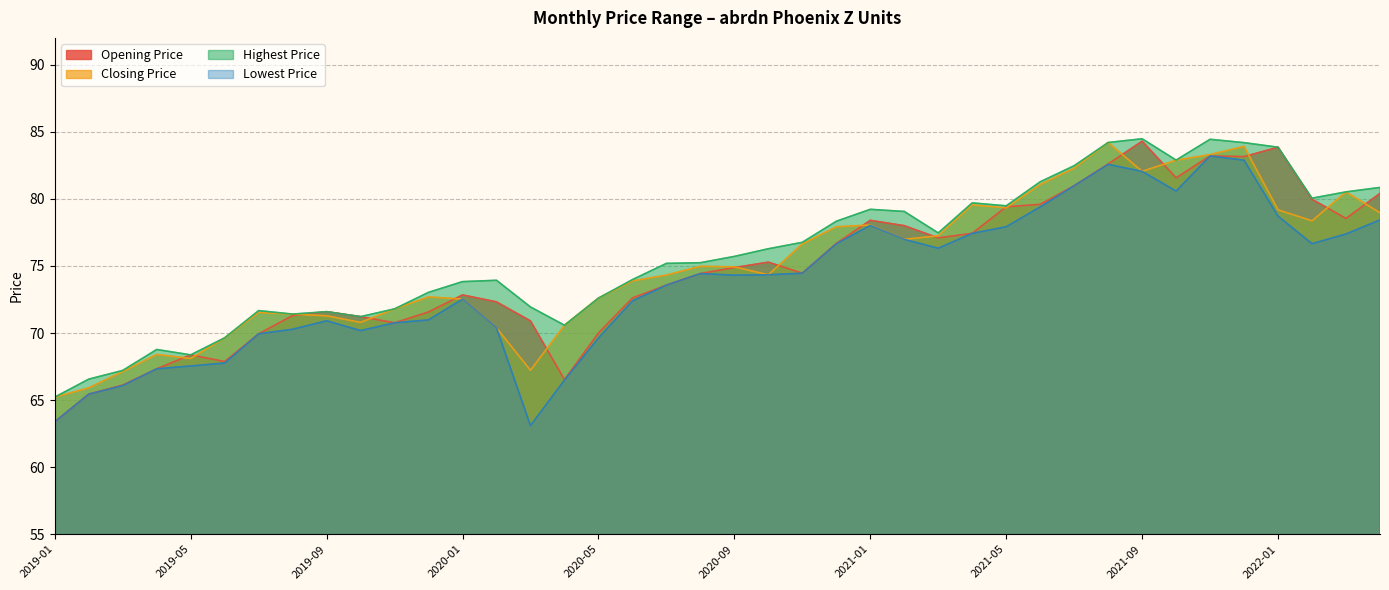

Where is the first local minimum for Highest Price?

2019-05